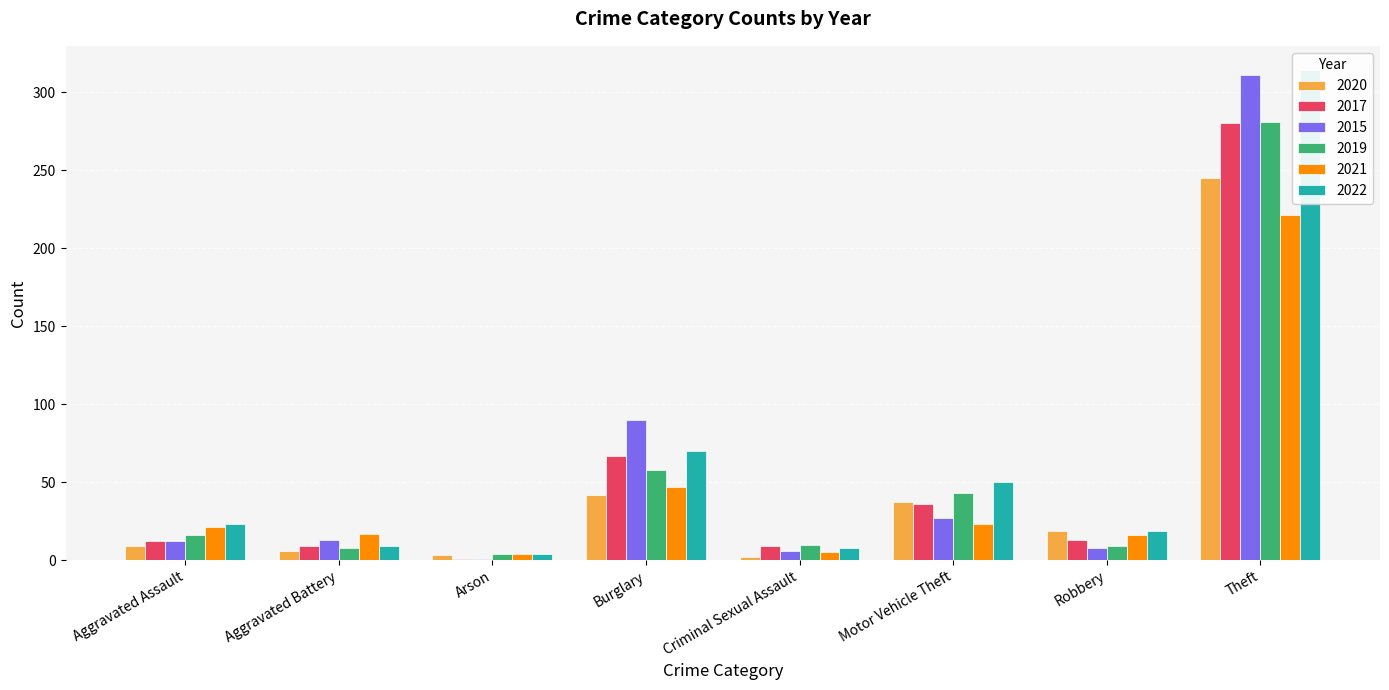

True or false: 2020 has a value of 31 at Robbery.

False